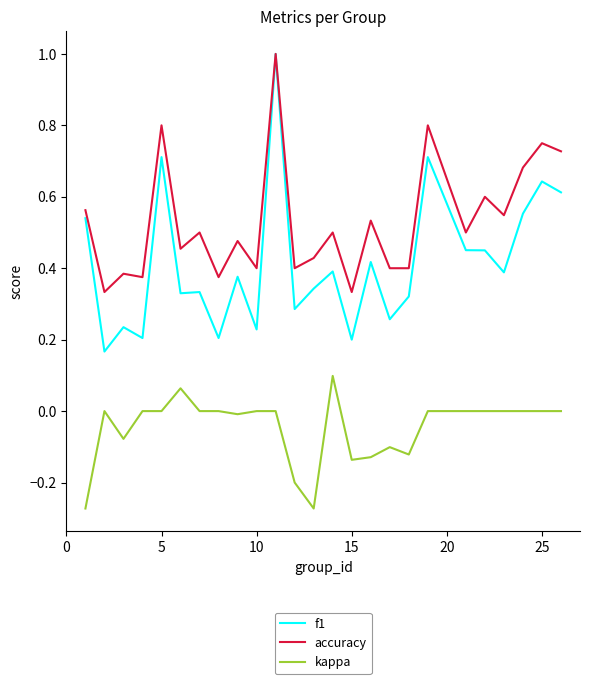

Rank the series by their average value, from highest to lowest.

accuracy, f1, kappa